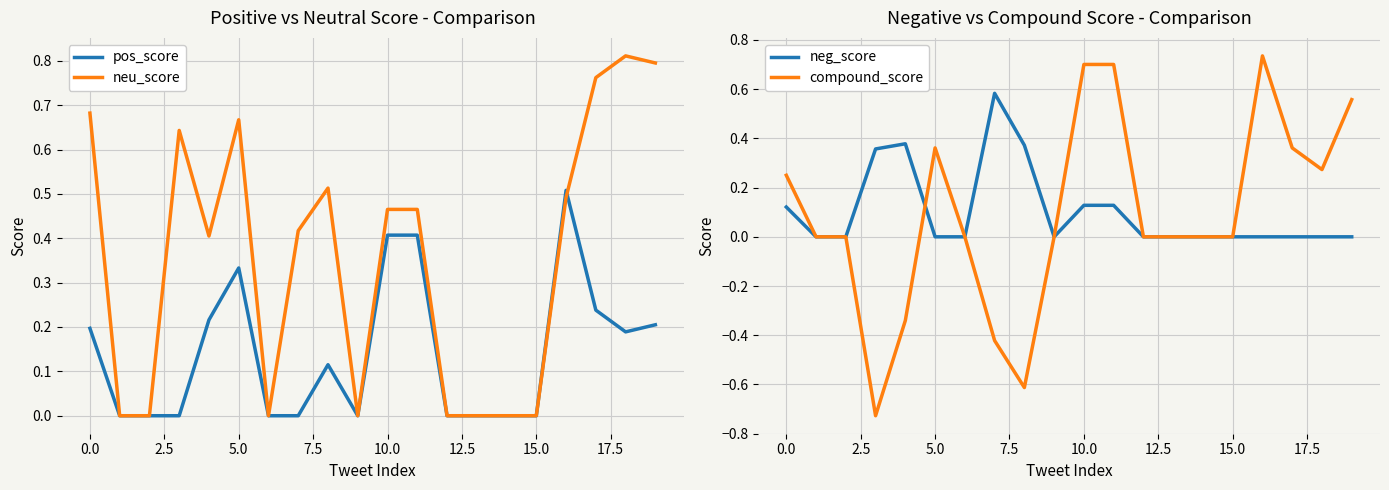

True or false: neu_score and pos_score cross at least once.

True